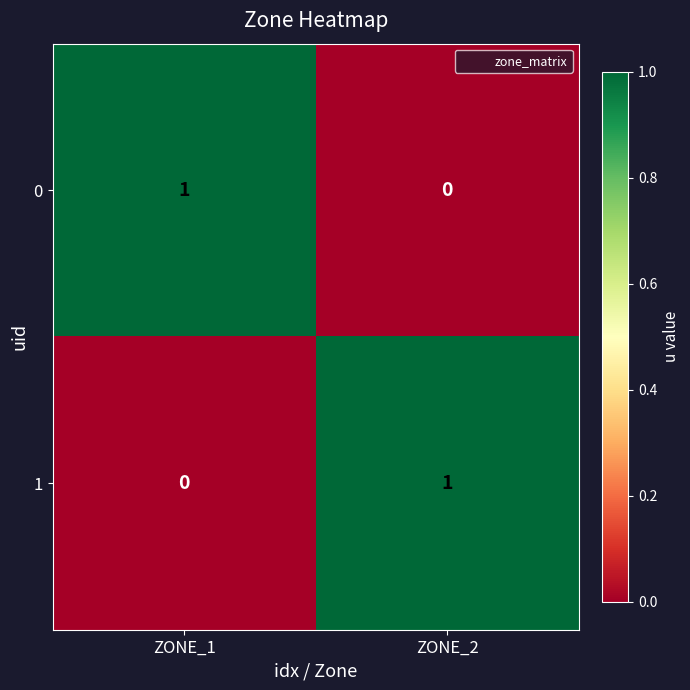

How many positive values does the 0 series have?

1